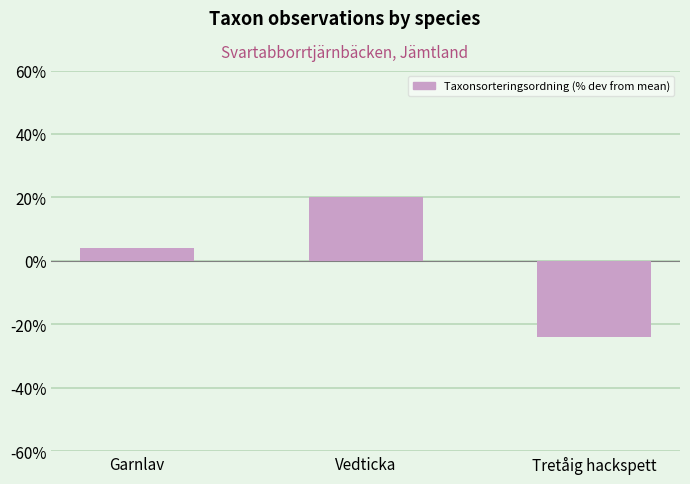

The chart shows a value of -24.1 at Tretåig hackspett. True or false?

True